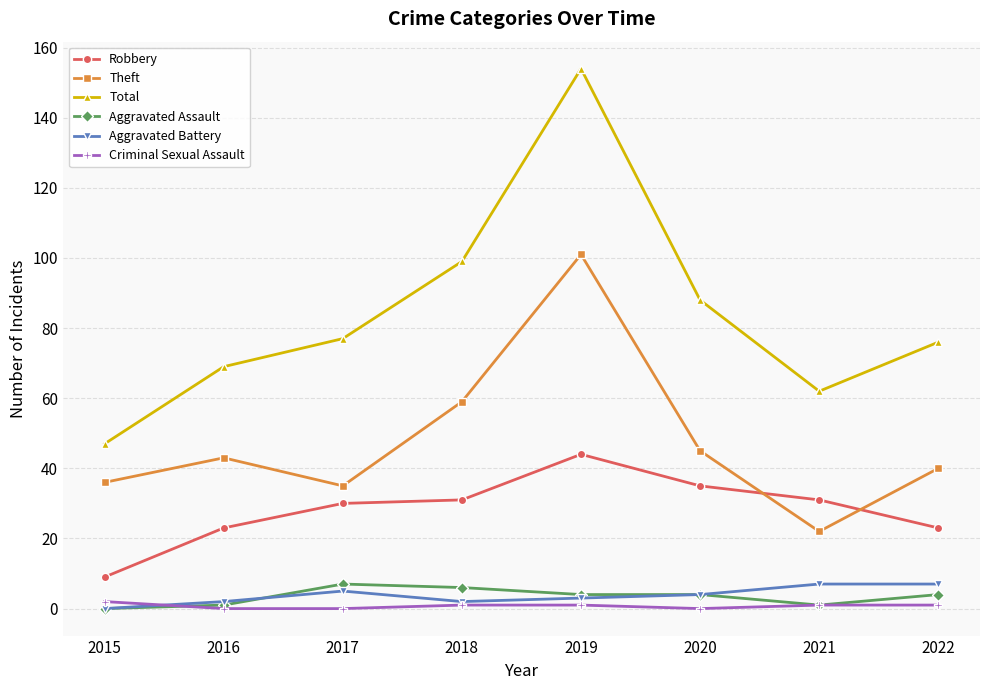

What is the highest value of the Theft series?

101